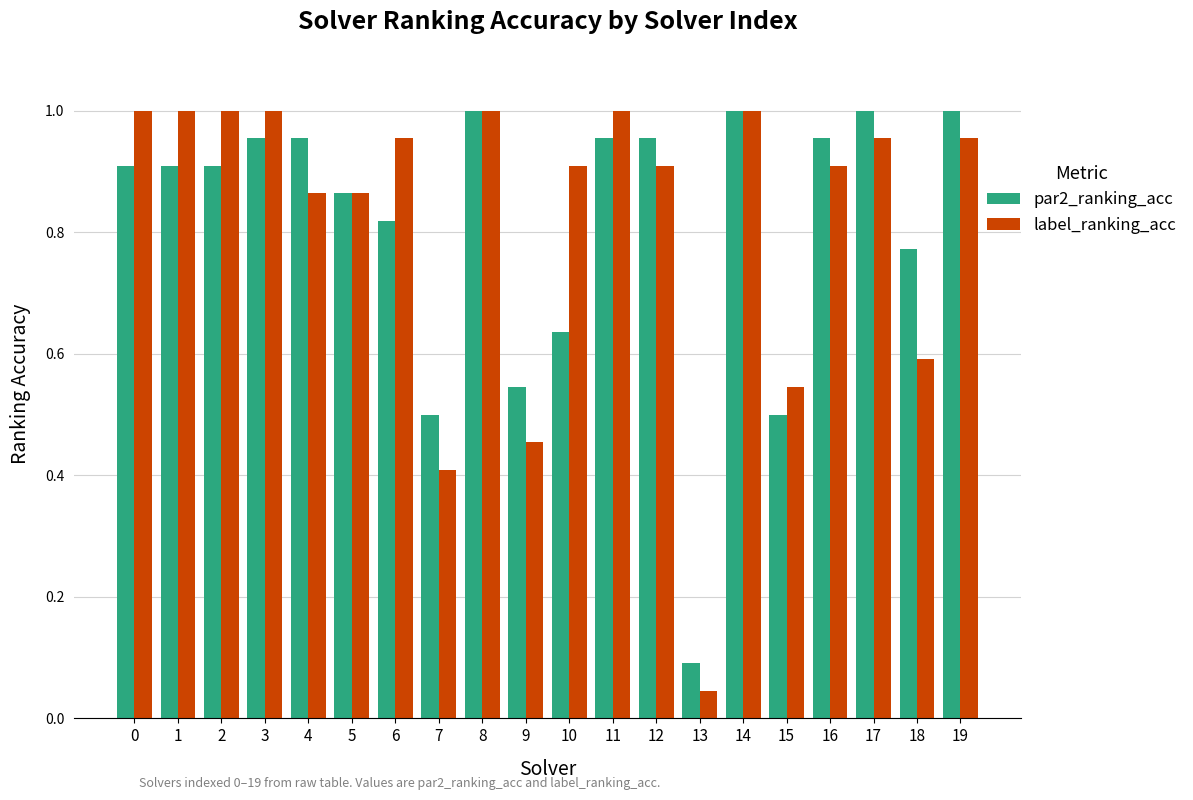

How many series are shown in this chart?

2